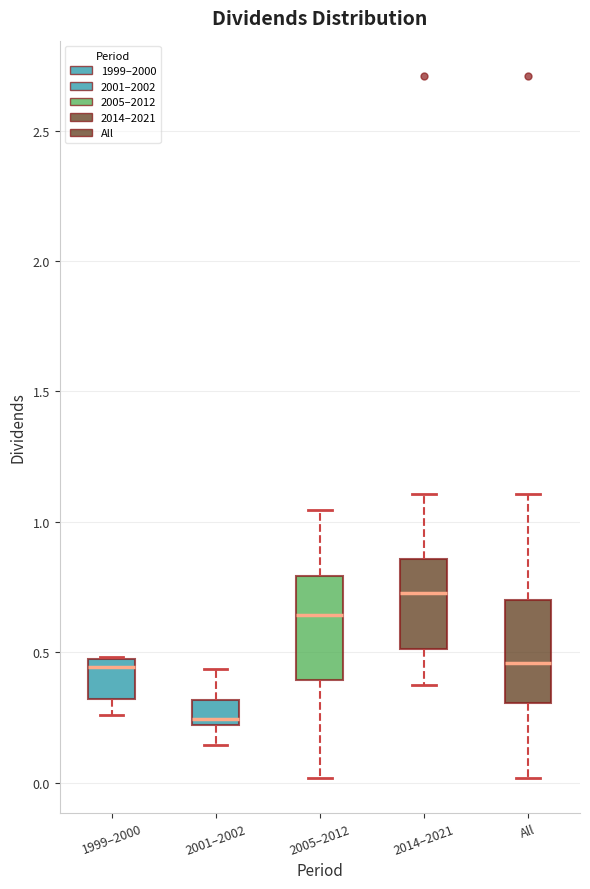

Where does the lower whisker of the box for 2014–2021 end on the y-axis? The values are not printed on the chart, so give them approximately, as read against the axis.

0.40